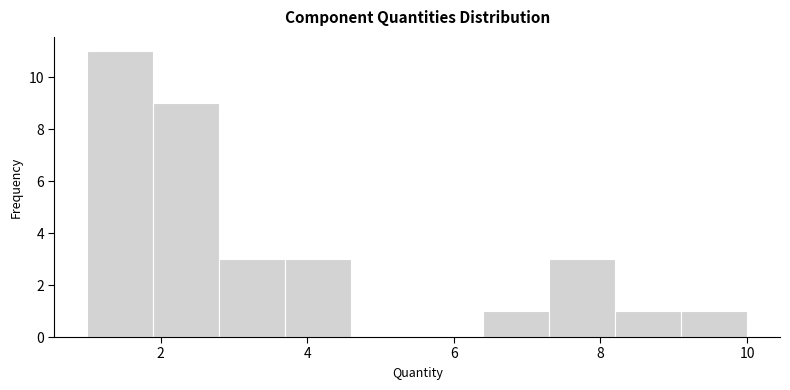

How tall is the bar that spans 7.3 to 8.2 on the x-axis? Neither the bar edges nor the heights are printed on the chart, so give them approximately, as read against the axes.

3